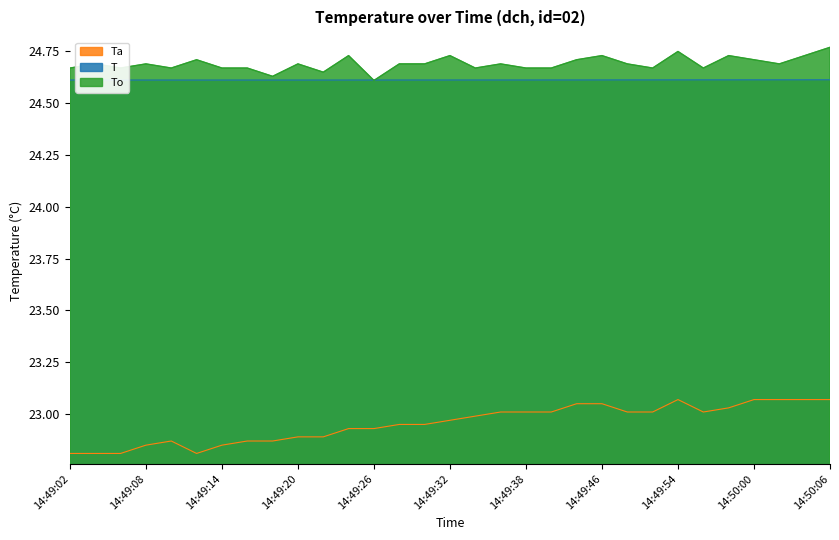

True or false: Ta and To cross at least once.

False